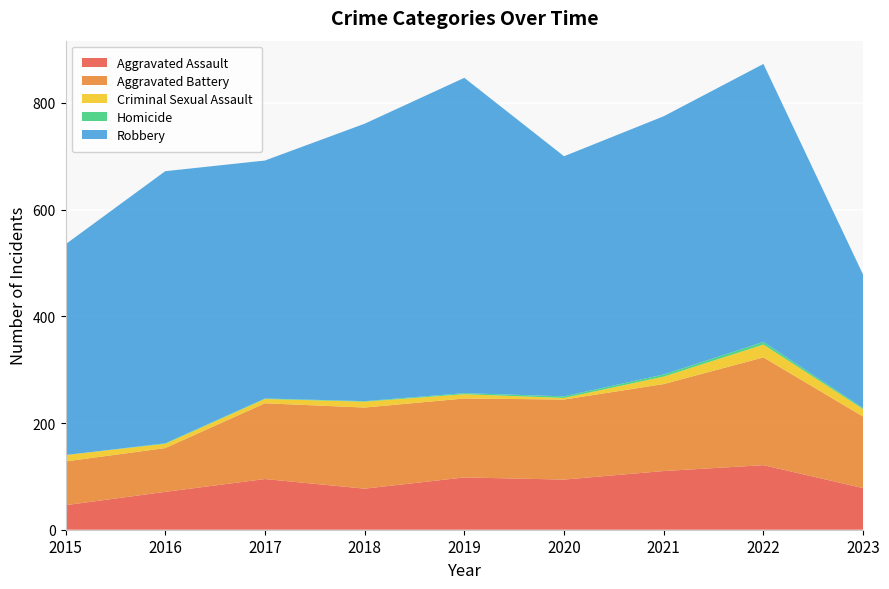

Reading left to right, what are all the values shown in this chart?

Aggravated Assault: 46	71	95	77	98	94	110	121	78
Aggravated Battery: 82	82	142	152	148	150	163	202	134
Criminal Sexual Assault: 12	8	8	11	8	3	14	24	14
Homicide: 0	1	1	1	2	3	4	5	2
Robbery: 395	510	446	520	591	450	484	521	250